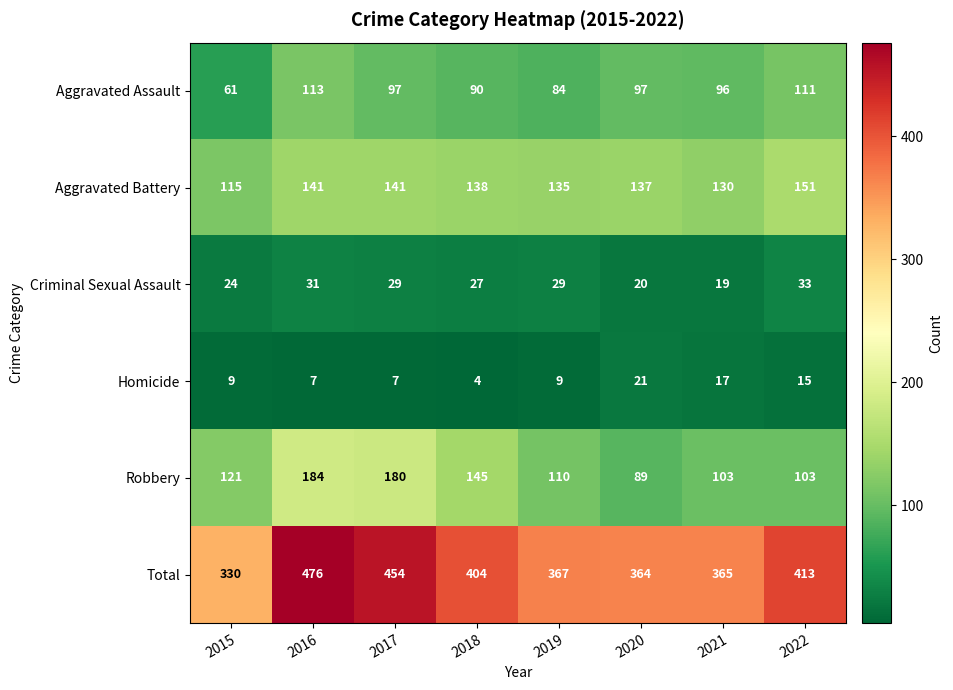

How many data points in Robbery are less than 121?

4